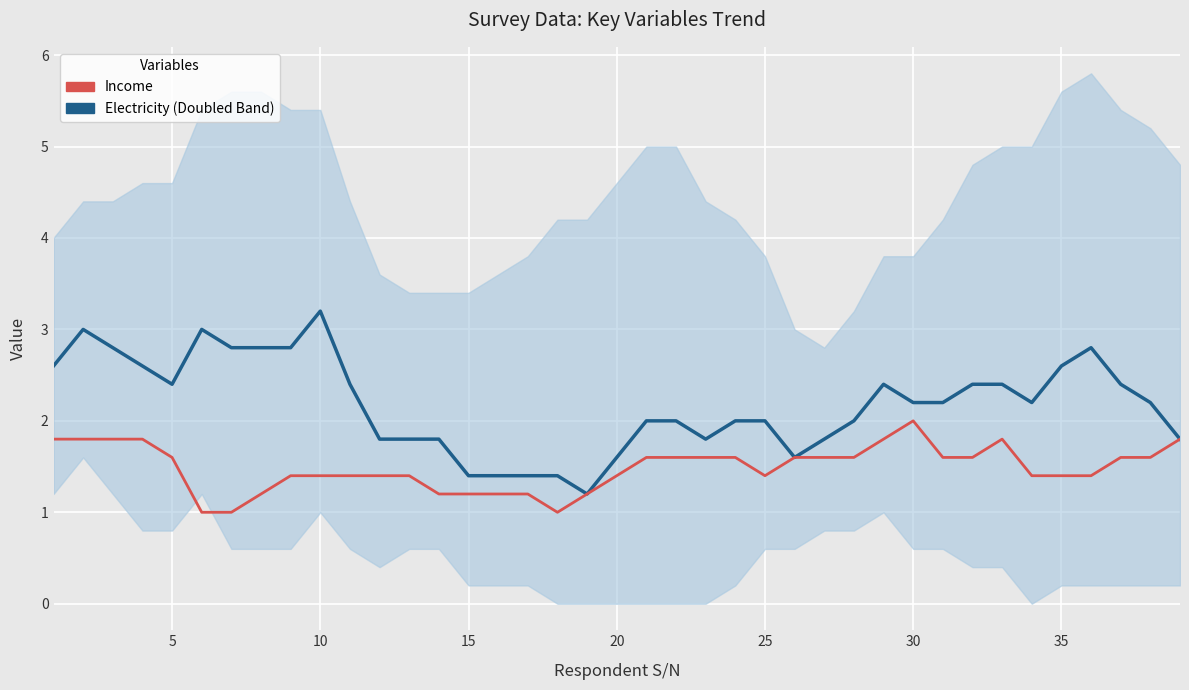

Reading left to right, what are all the values shown in this chart?

electricity: 2.6	3.0	2.8	2.6	2.4	3.0	2.8	2.8	2.8	3.2	2.4	1.8	1.8	1.8	1.4	1.4	1.4	1.4	1.2	1.6	2.0	2.0	1.8	2.0	2.0	1.6	1.8	2.0	2.4	2.2	2.2	2.4	2.4	2.2	2.6	2.8	2.4	2.2	1.8
Income: 1.8	1.8	1.8	1.8	1.6	1.0	1.0	1.2	1.4	1.4	1.4	1.4	1.4	1.2	1.2	1.2	1.2	1.0	1.2	1.4	1.6	1.6	1.6	1.6	1.4	1.6	1.6	1.6	1.8	2.0	1.6	1.6	1.8	1.4	1.4	1.4	1.6	1.6	1.8